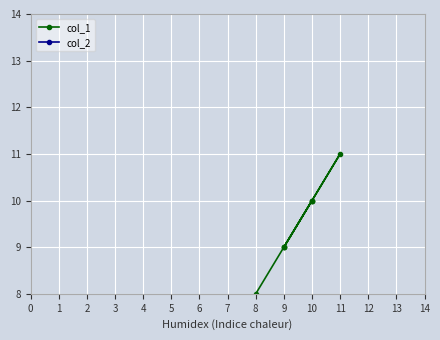

Between 4 and 0, which is larger?

4